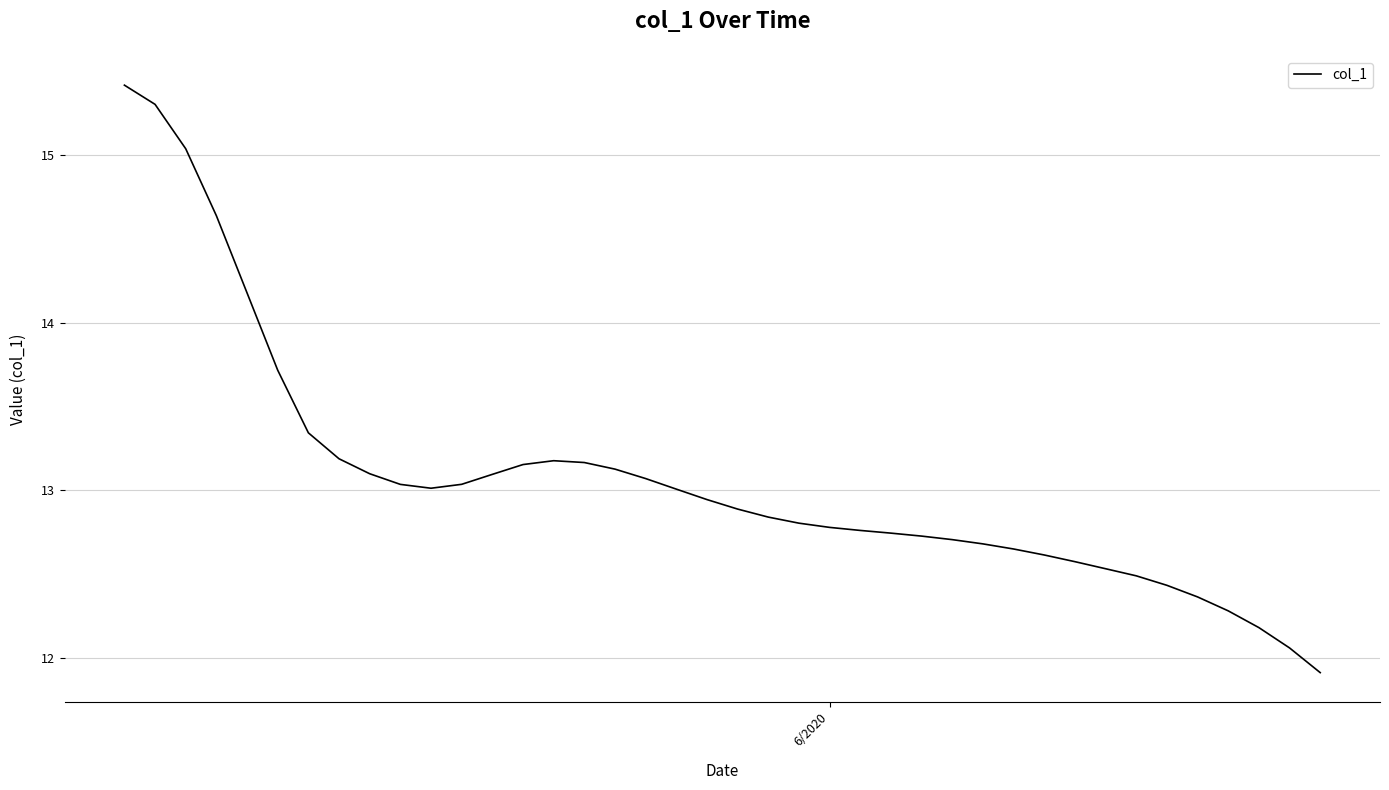

What is the maximum value shown in the chart?

15.4